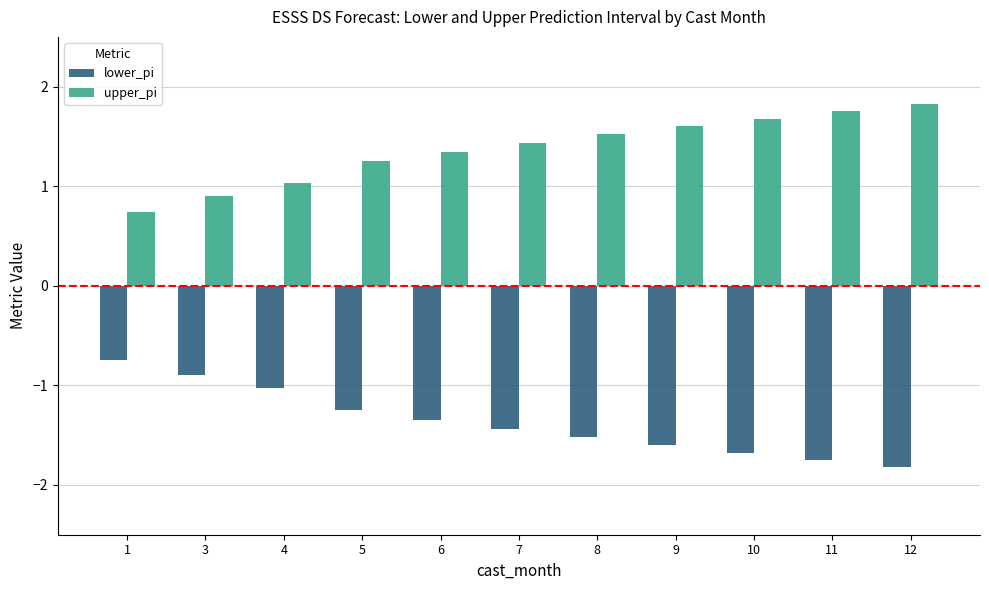

What is the smallest value displayed?

-1.8